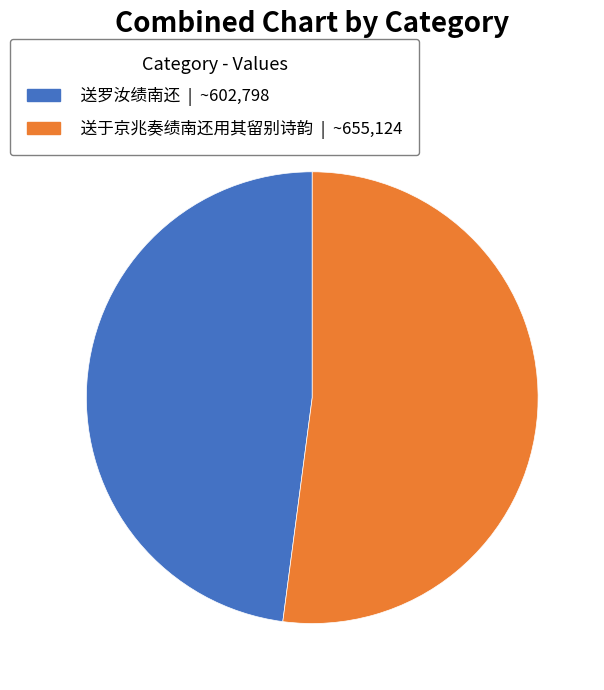

What is the ratio of the value at 送罗汝绩南还 to the value at 送于京兆奏绩南还用其留别诗韵?

0.9